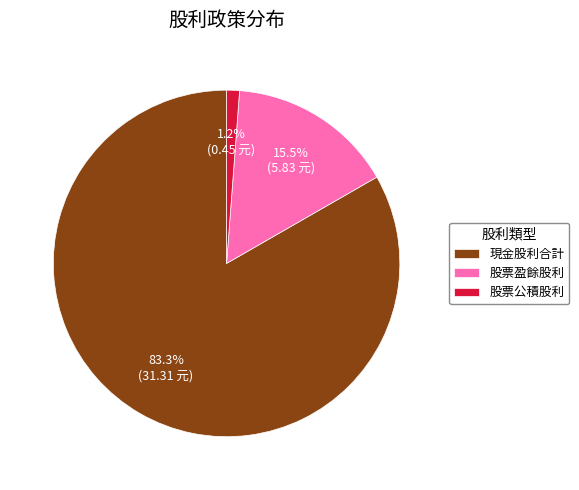

To the nearest percent, what is the average slice percentage?

33%